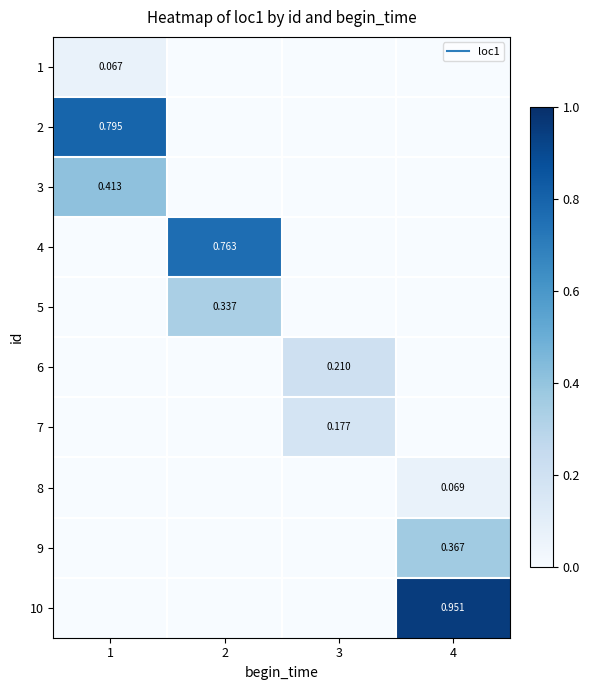

True or false: 8 has a value of 0.0 at 2.

False